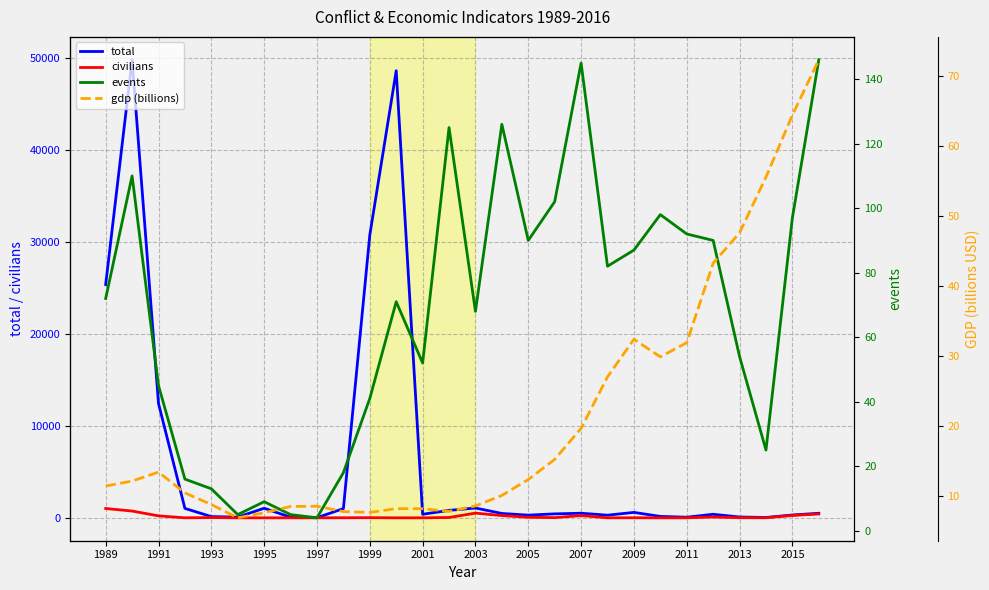

Is it true that total equals 500 at 2007?

True